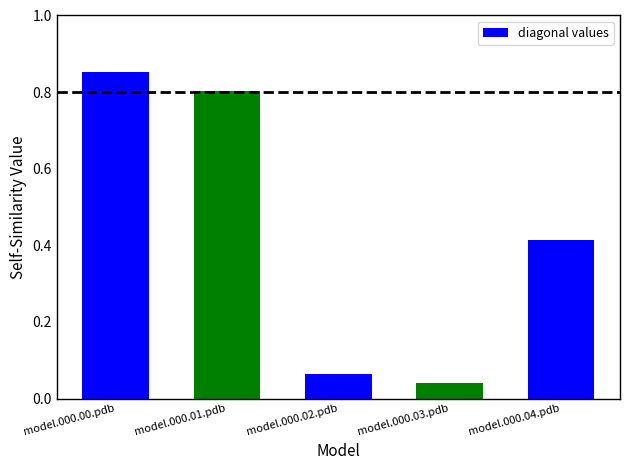

What position from the left is model.000.02.pdb?

3